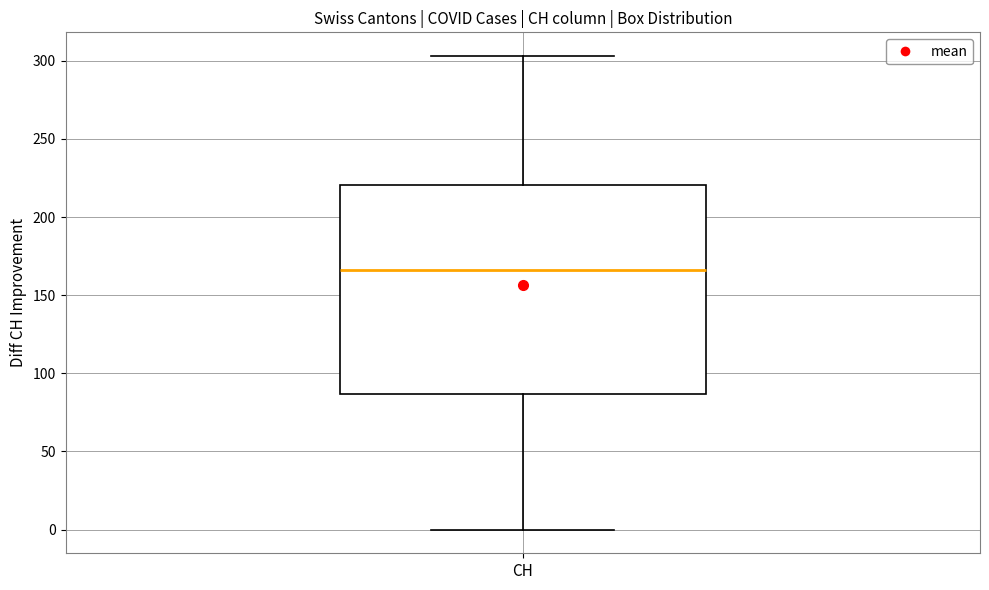

Read this box plot against the y-axis: the position of the median line, the range covered by the box, and the ends of both whiskers. The values are not printed on the chart, so give them approximately, as read against the axis.

median 165, box 85 to 220, whiskers 0 to 305